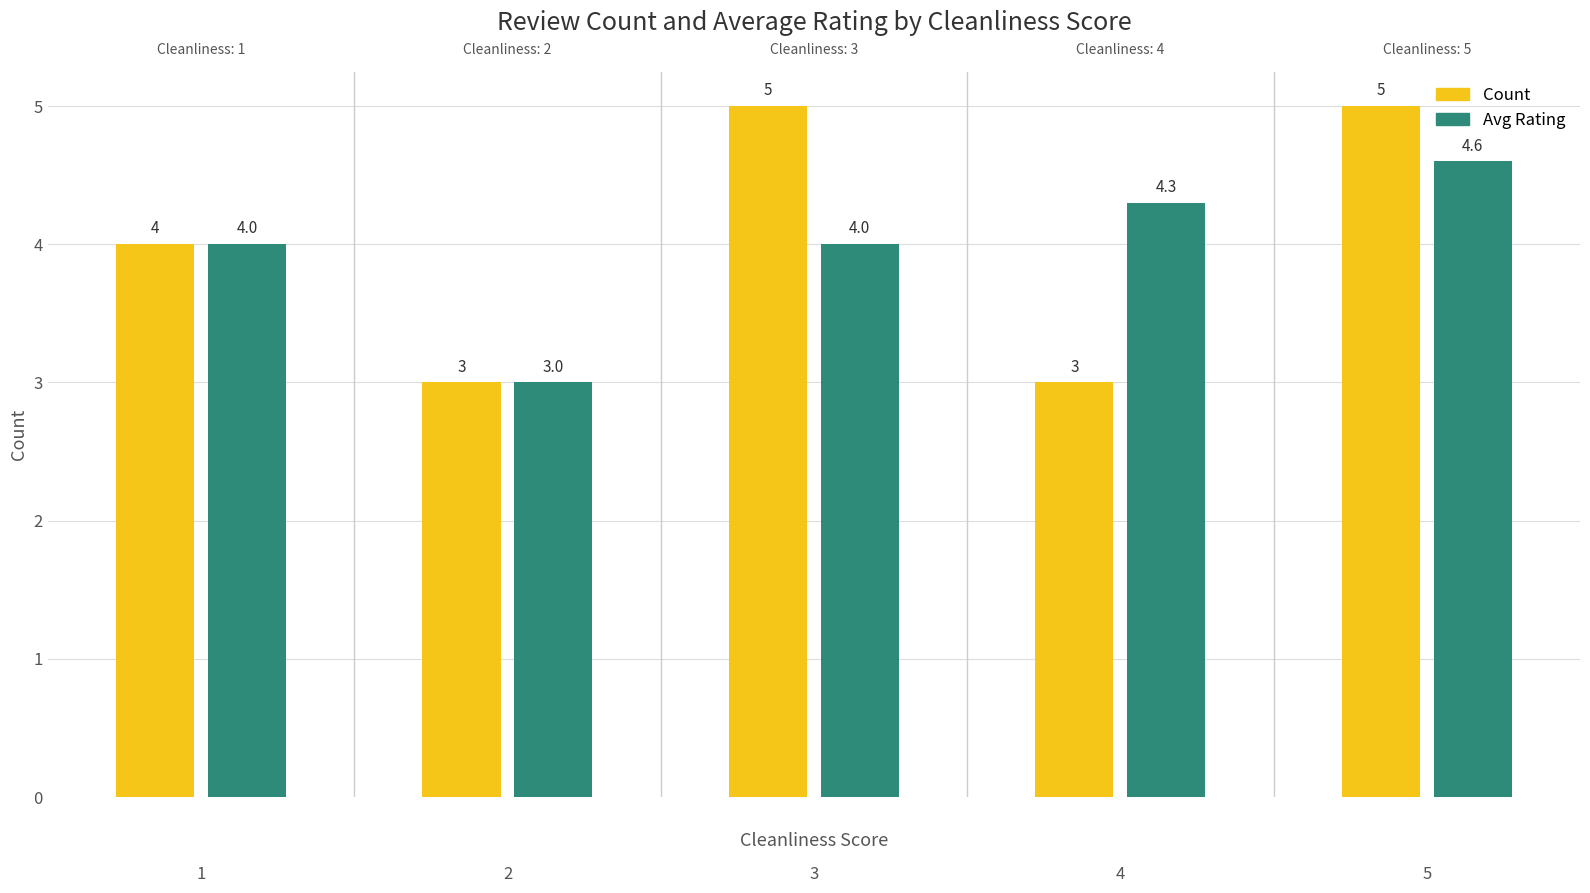

How many Count values are between 3 and 5?

5